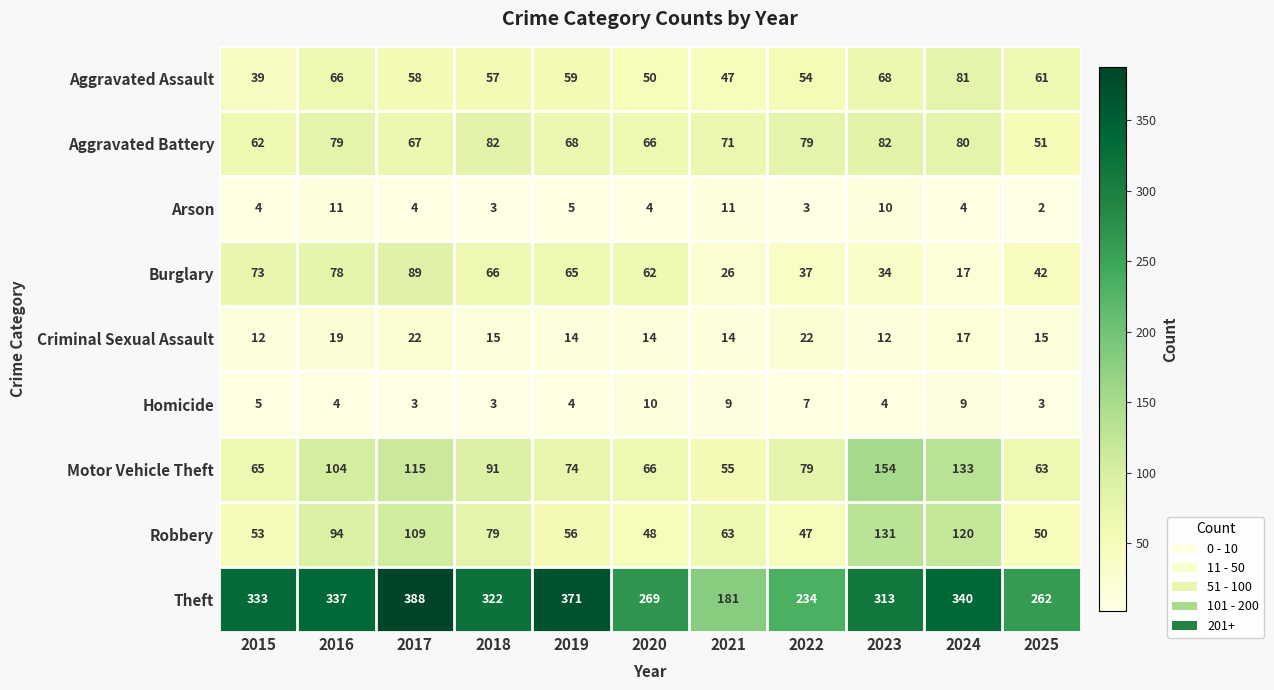

Which series has the largest total across all categories?

Theft